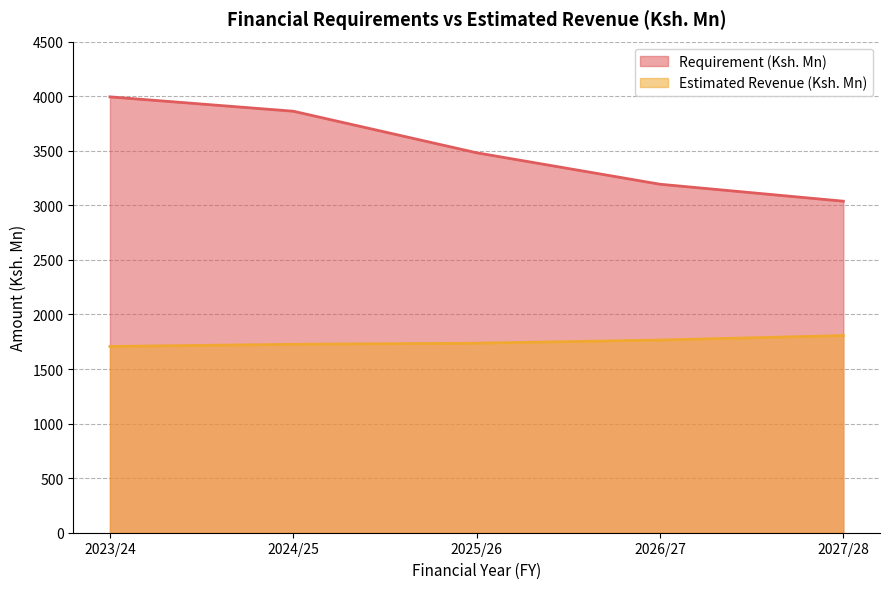

What is the difference between the Estimated Revenue (Ksh. Mn) values at 2023/24 and 2027/28?

100.0